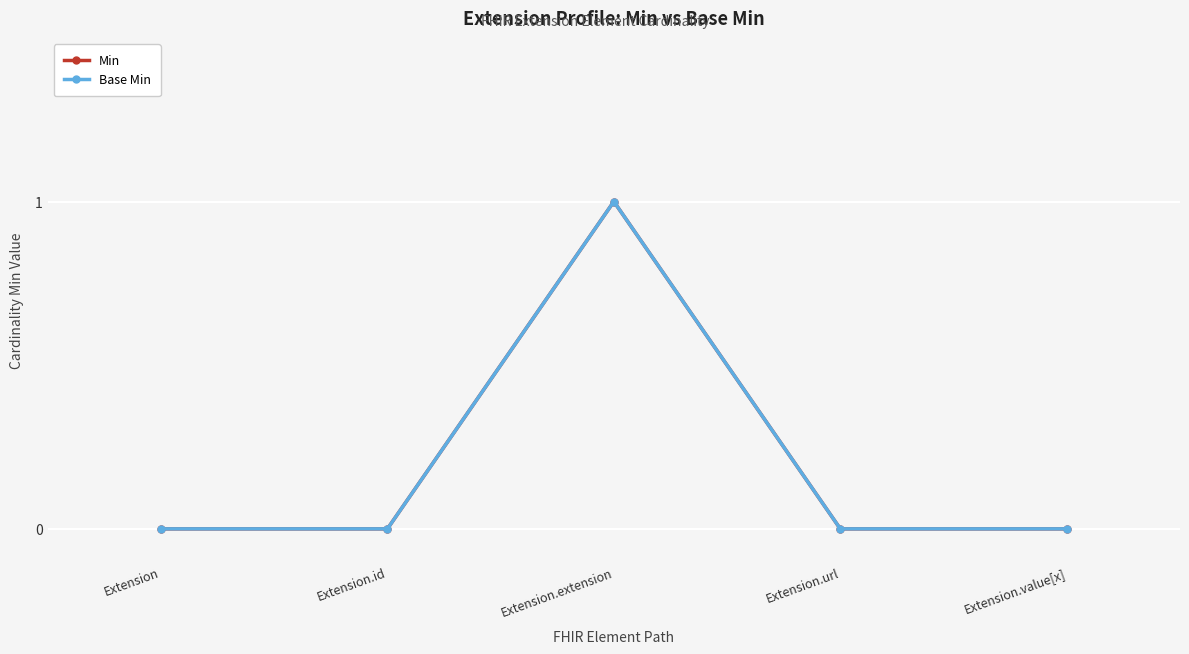

Reading left to right, list all the values displayed in this chart.

Min: Extension=0	Extension.id=0	Extension.extension=1	Extension.url=0	Extension.value[x]=0
Base Min: Extension=0	Extension.id=0	Extension.extension=1	Extension.url=0	Extension.value[x]=0